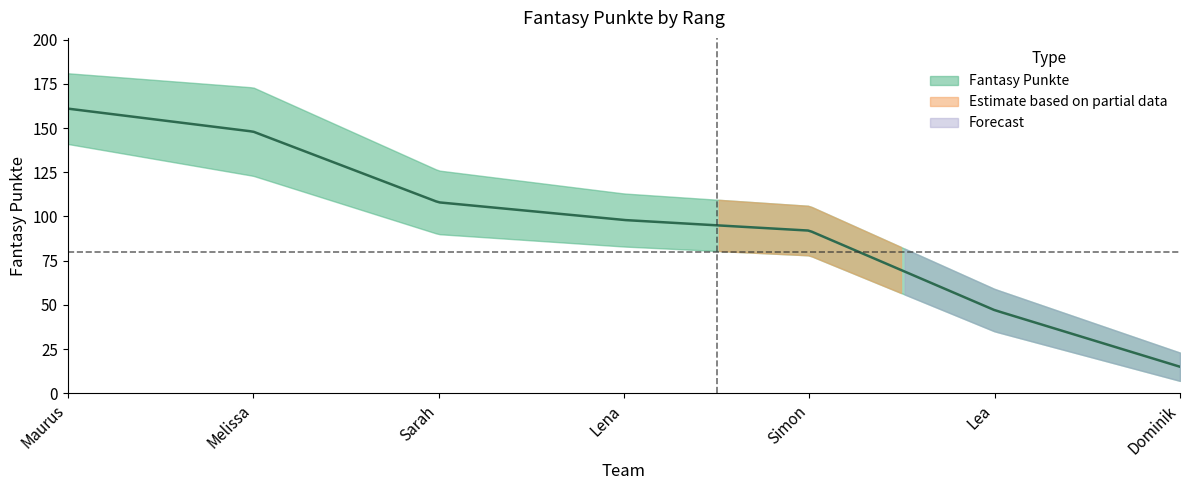

What position from the right is Sarah?

5